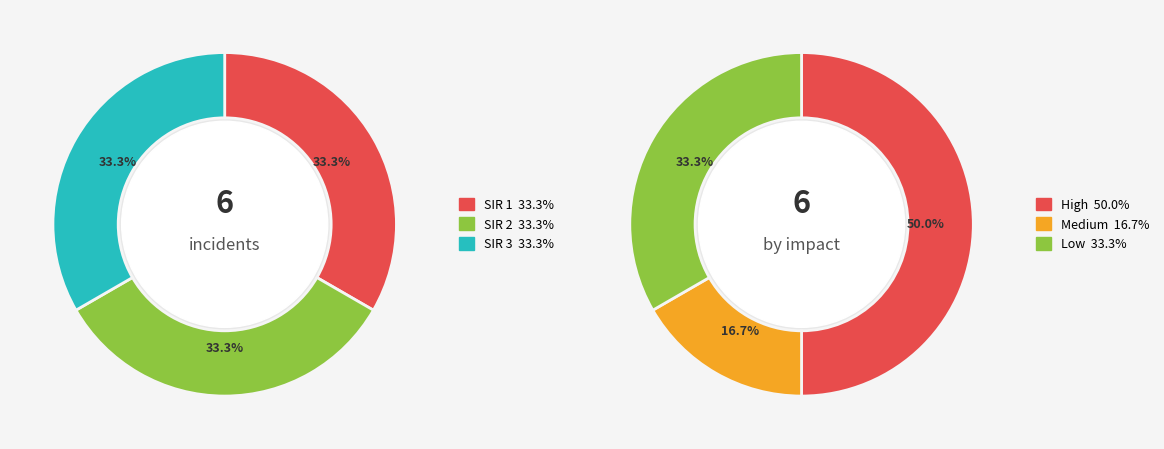

How many segments does this pie chart have?

6